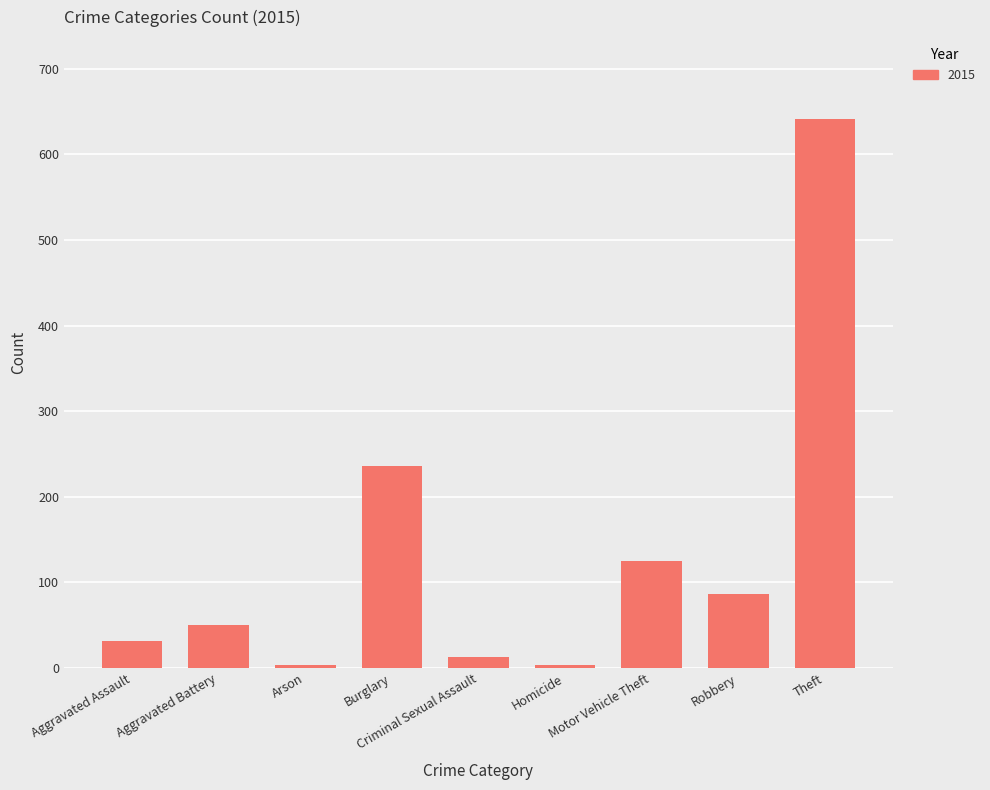

What is the difference between the maximum and second lowest values?

637